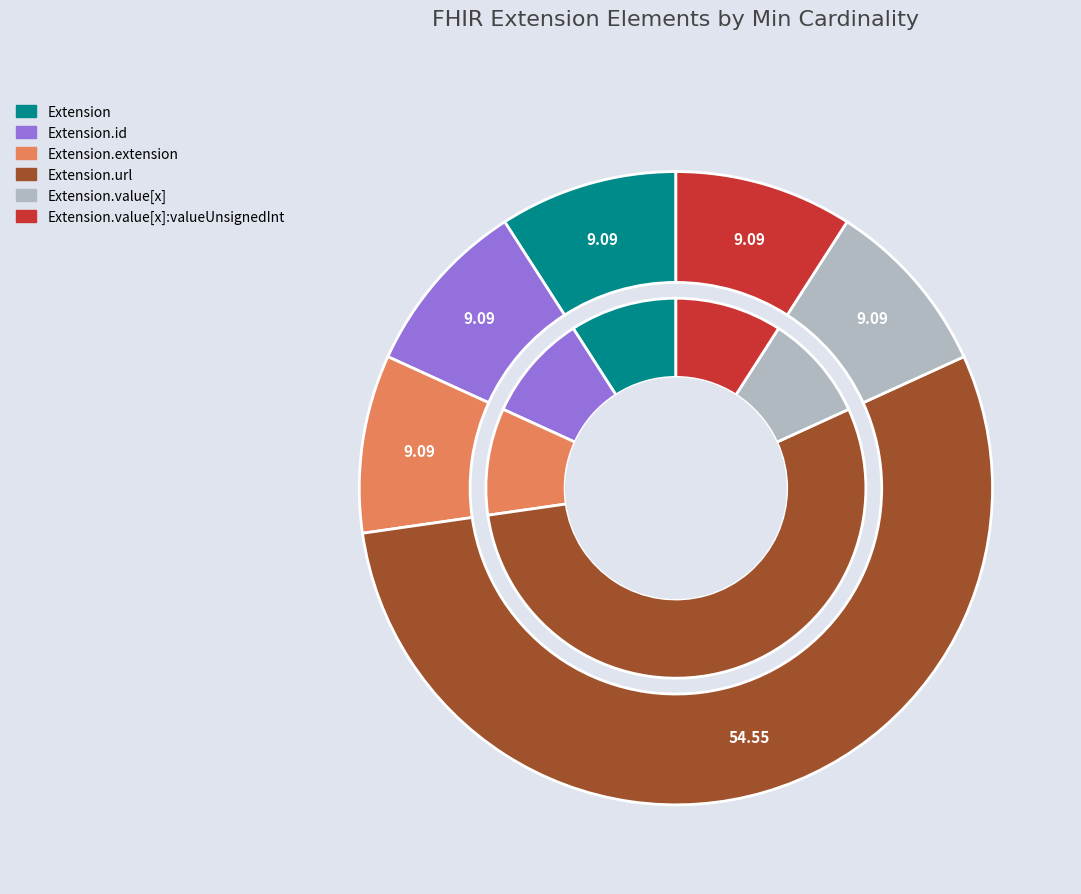

Do Extension.value[x] and Extension.url together represent more than half of the pie?

Yes